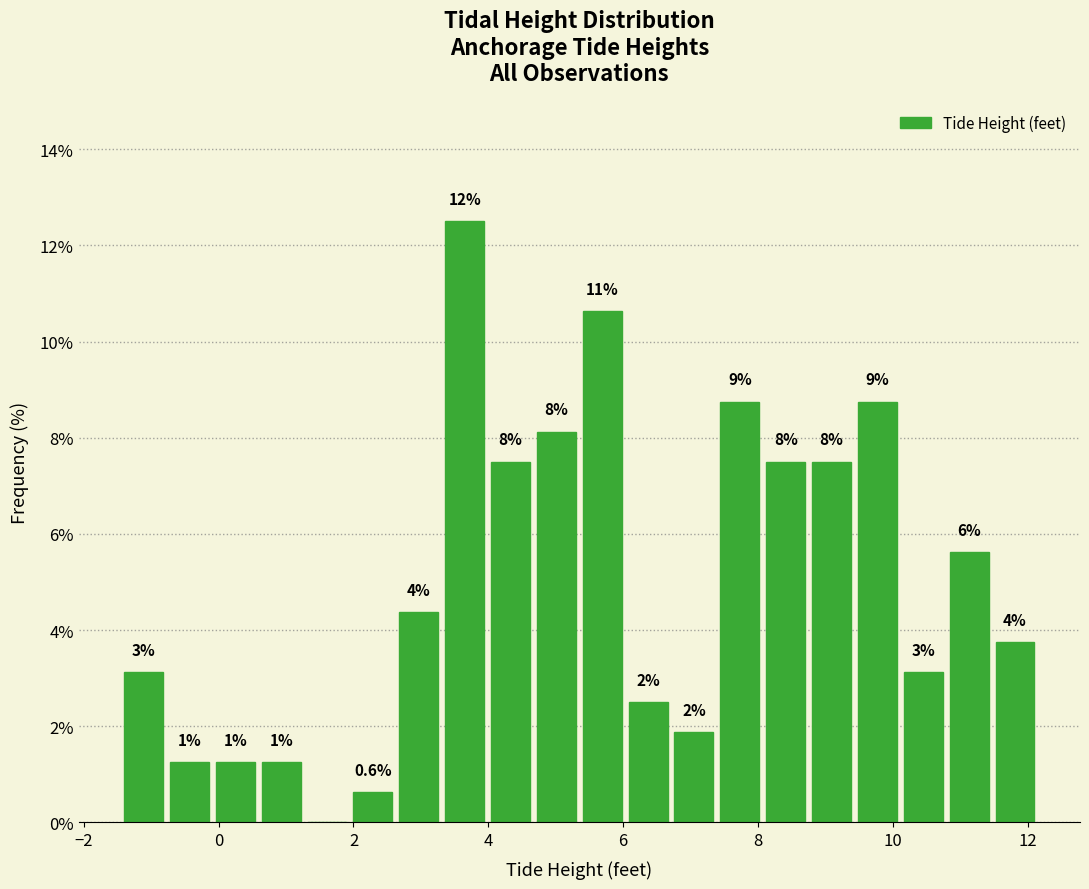

Read against the x-axis, roughly where is the centre of the tallest bar?

3.6